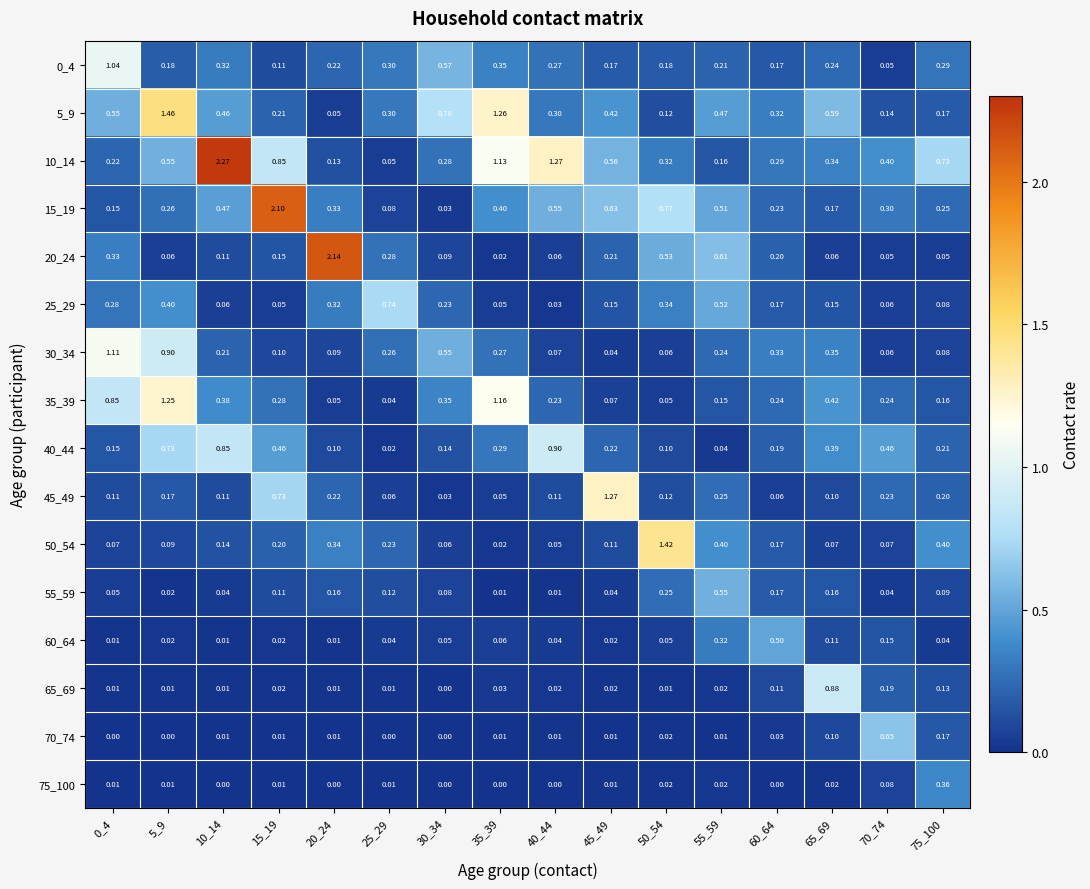

Is the value of 5_9 at 10_14 greater than the value of 20_24 at 35_39?

Yes